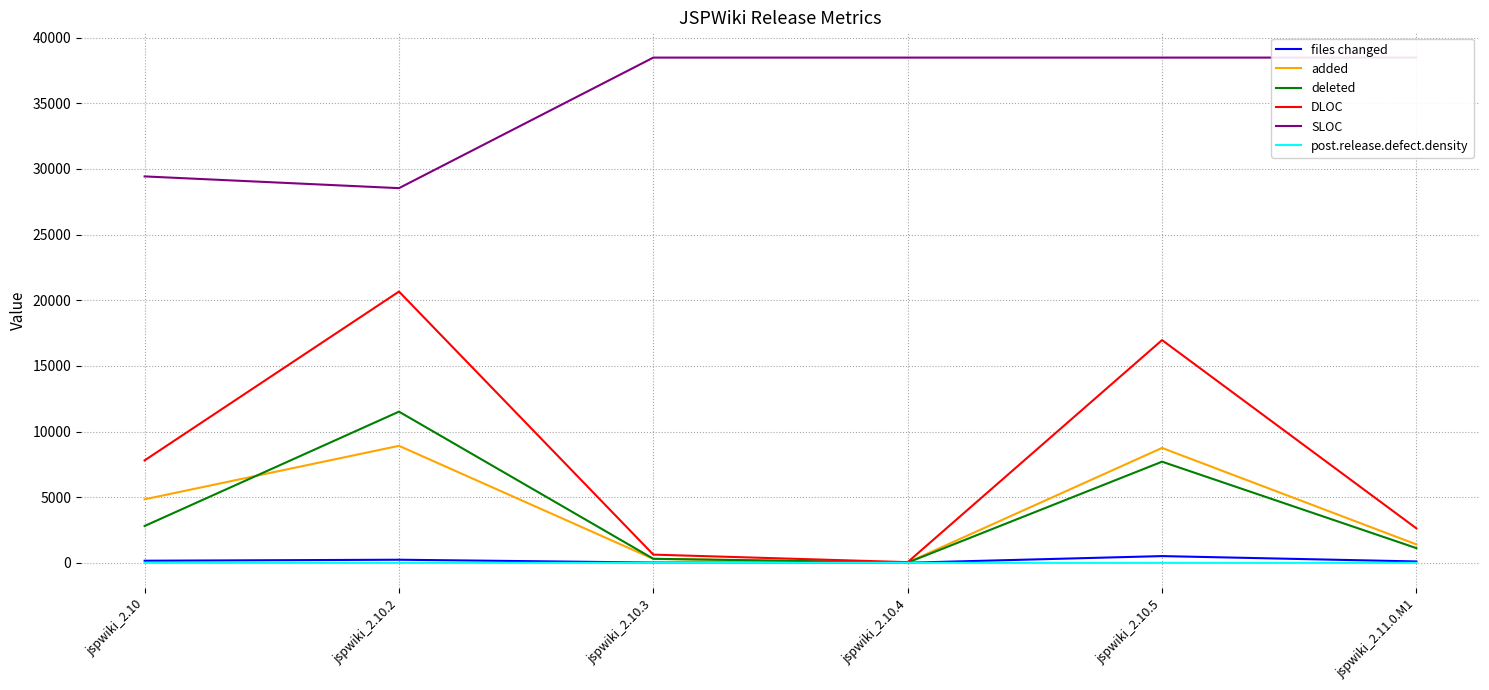

True or false: added and post.release.defect.density cross at least once.

False